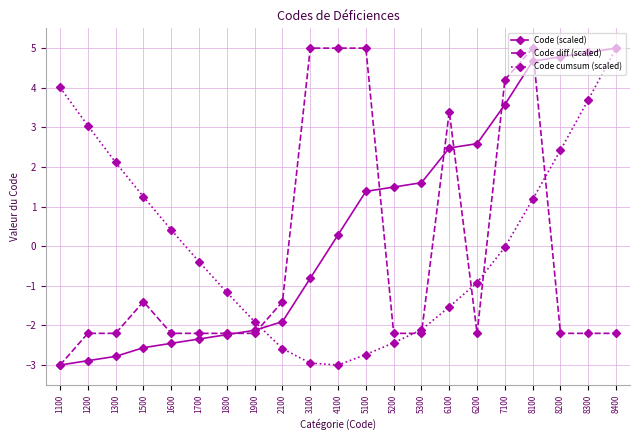

What is the average value of the Code cumsum (scaled) series?

0.1